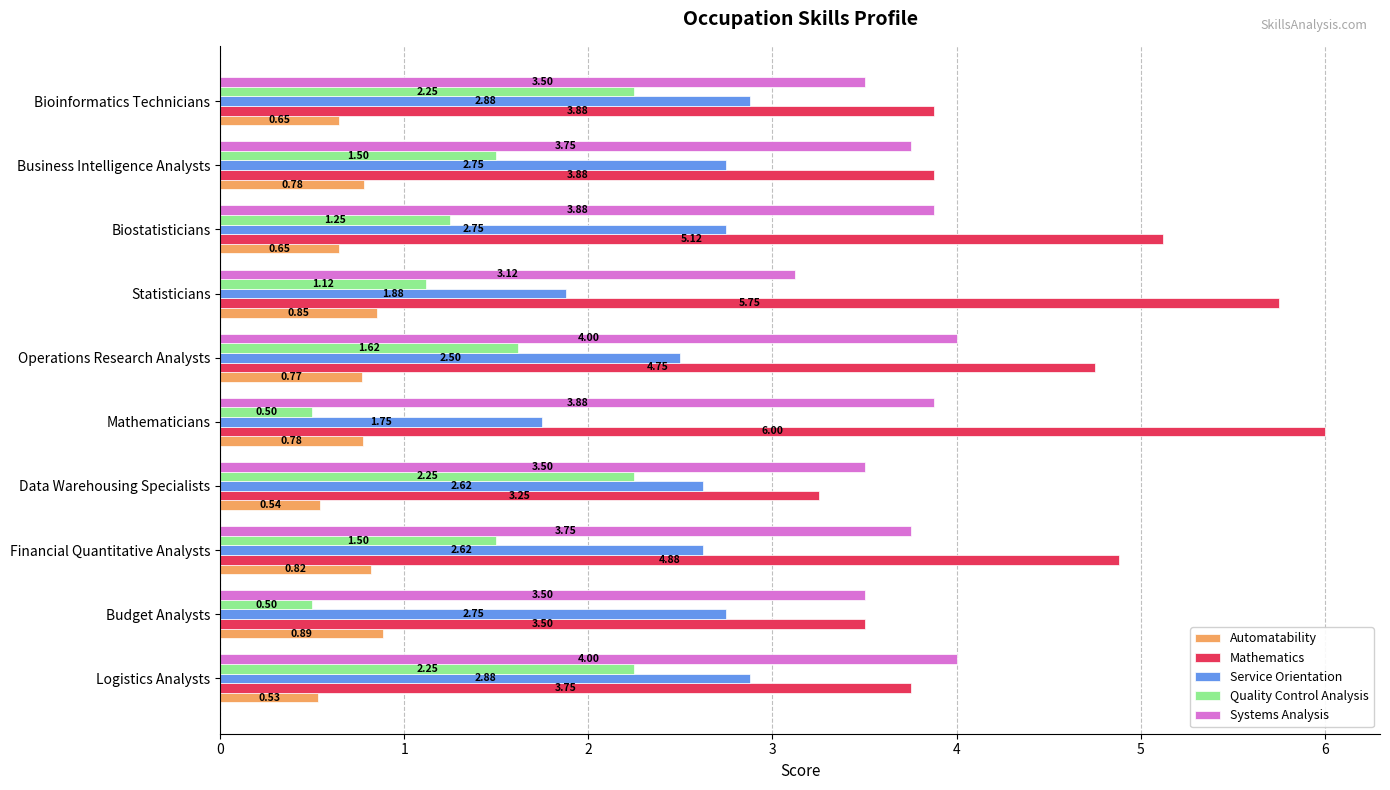

Which series changed the most between Biostatisticians and Bioinformatics Technicians?

Mathematics